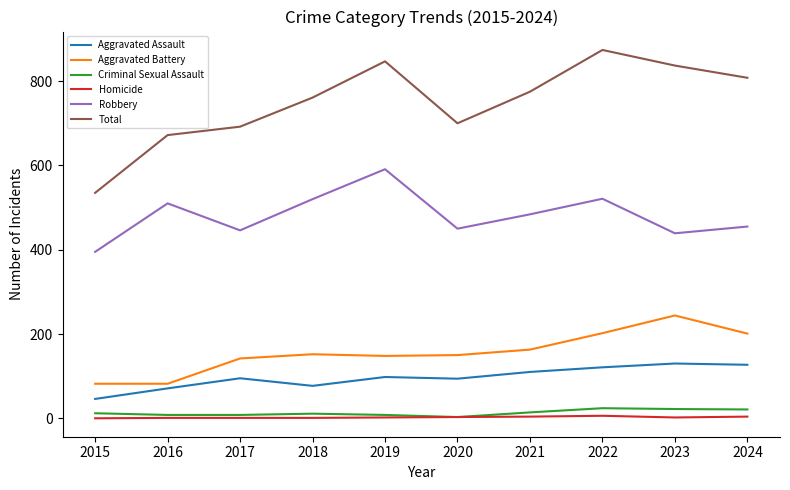

True or false: Criminal Sexual Assault and Aggravated Assault cross at least once.

False